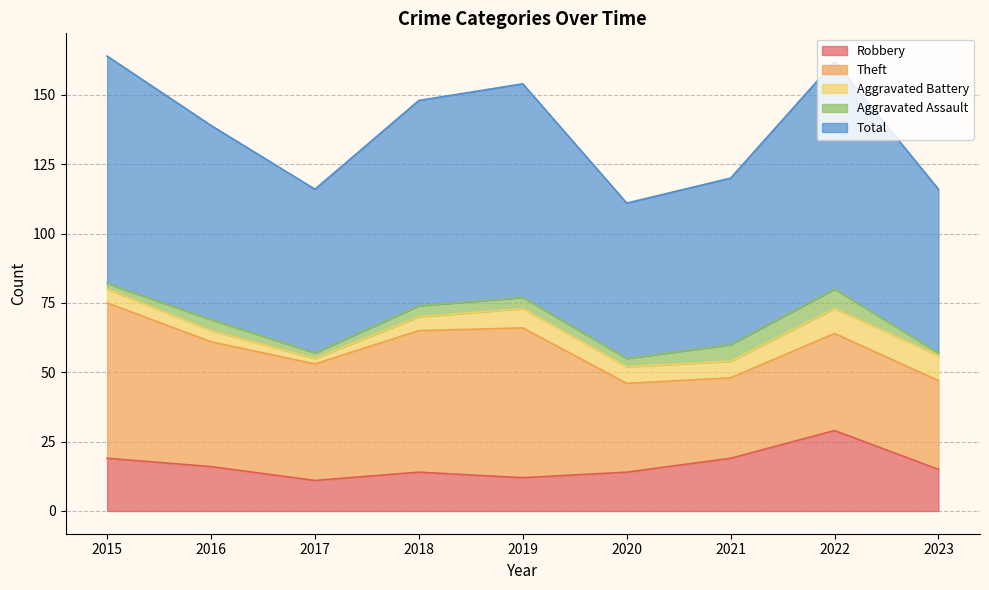

Where is Aggravated Assault nearest to the value 4?

2016